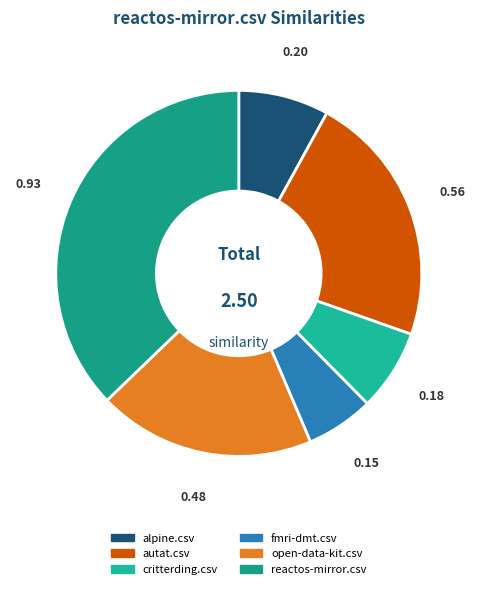

Rank the categories by value from lowest to highest.

fmri-dmt.csv, critterding.csv, alpine.csv, open-data-kit.csv, autat.csv, reactos-mirror.csv